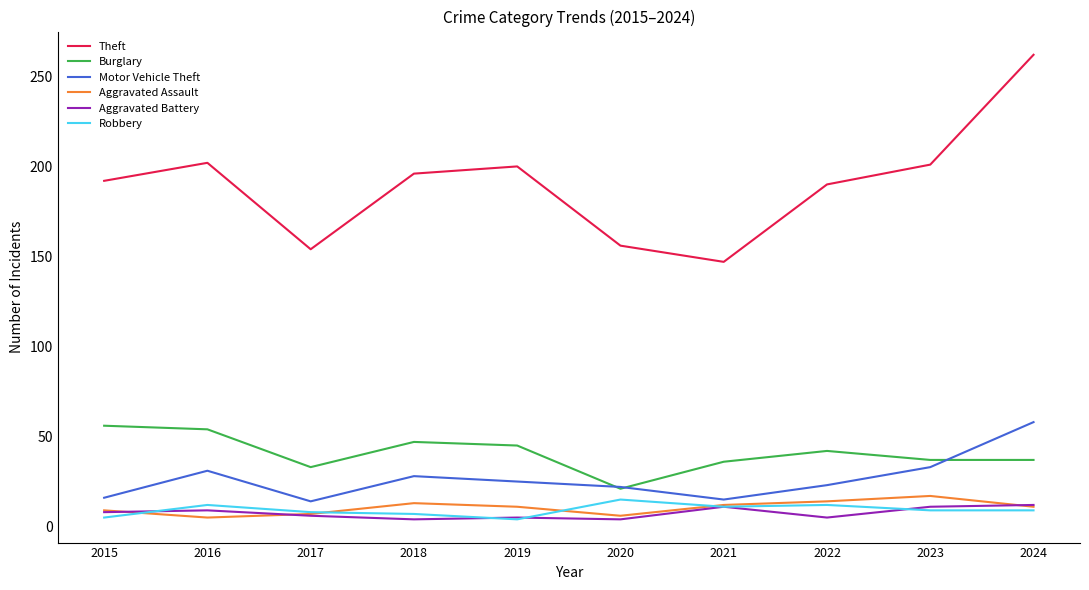

Which series has the largest total across all categories?

Theft